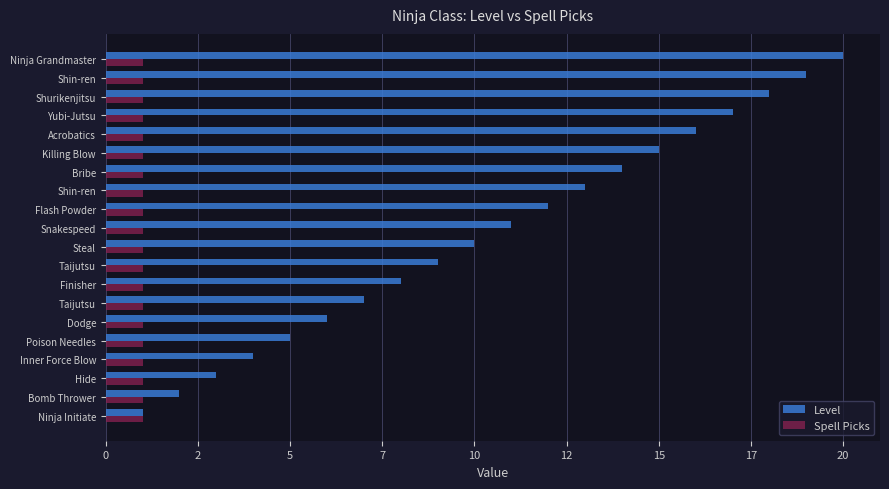

What are all the series names shown in the legend?

Level, Spell Picks